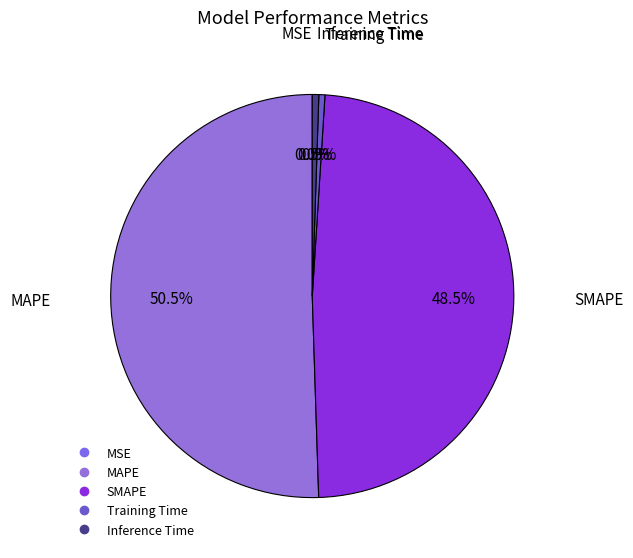

Between SMAPE and MAPE, which is larger?

MAPE